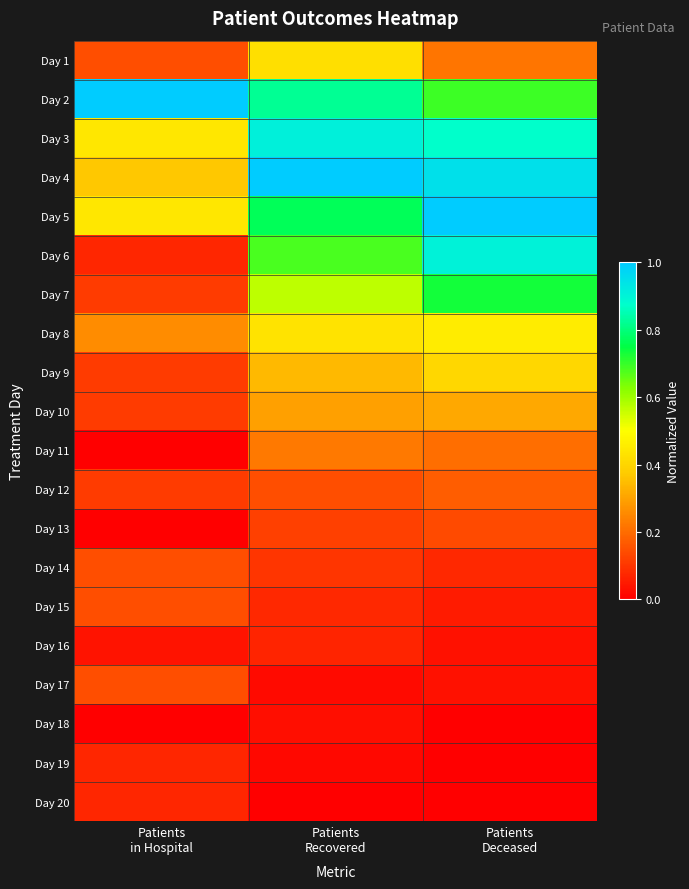

Rank the series at Patients in Hospital from lowest to highest value.

Day 11, Day 13, Day 18, Day 16, Day 6, Day 19, Day 20, Day 7, Day 9, Day 10, Day 12, Day 1, Day 14, Day 15, Day 17, Day 8, Day 4, Day 3, Day 5, Day 2